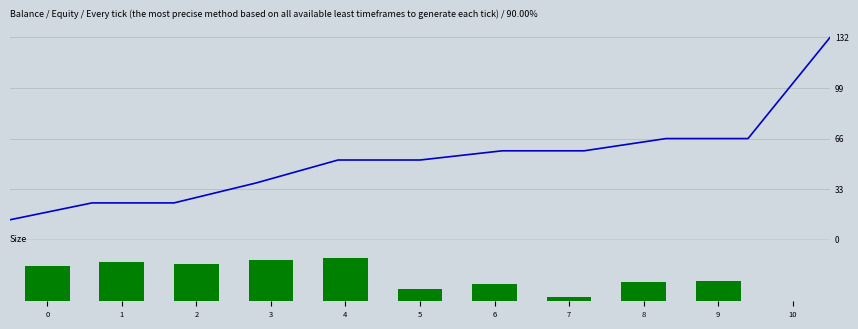

Reading left to right, extract all data points from this chart.

PTS: 0=13	1=24	2=24	3=37	4=52	5=52	6=58	7=58	8=66	9=66	10=132
MIN: 0=26	1=29	2=28	3=31	4=32	5=9	6=13	7=3	8=14	9=15	10=0